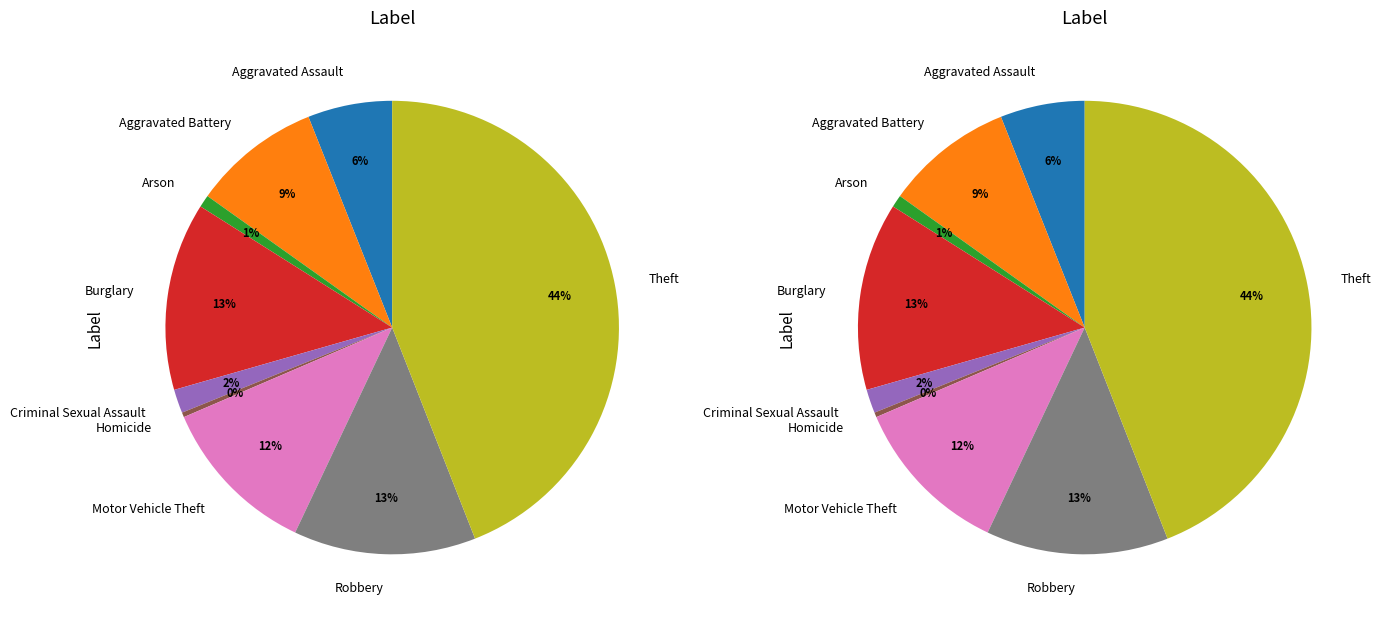

Is the sum of Robbery and Arson greater than half?

No